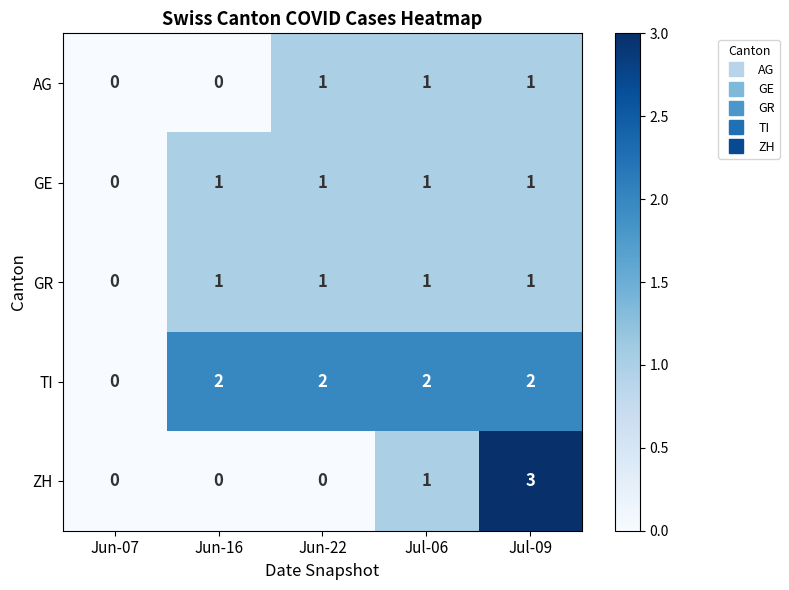

At which category is the sum across all series the highest?

Jul-09